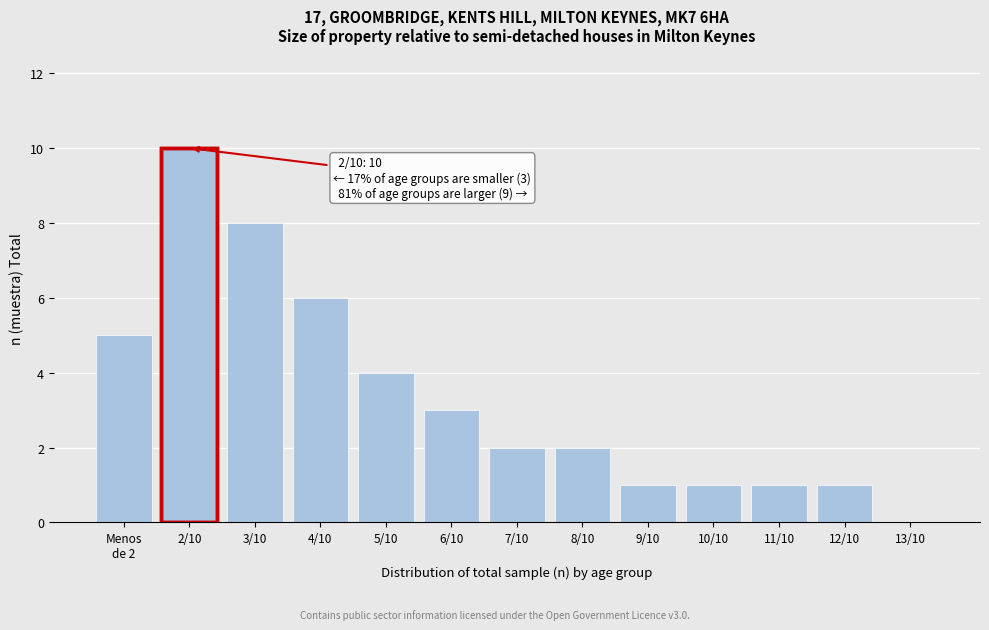

What is the sum of all values?

44